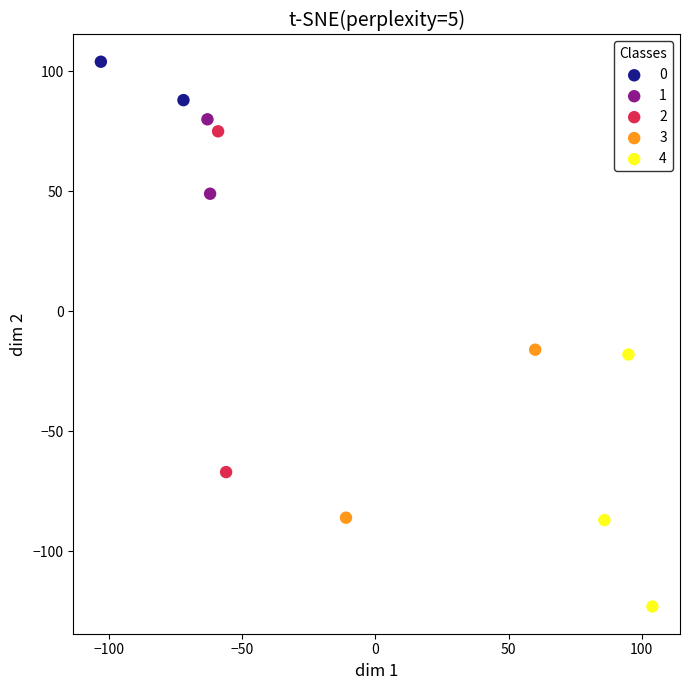

Which series reaches the minimum Y coordinate?

4